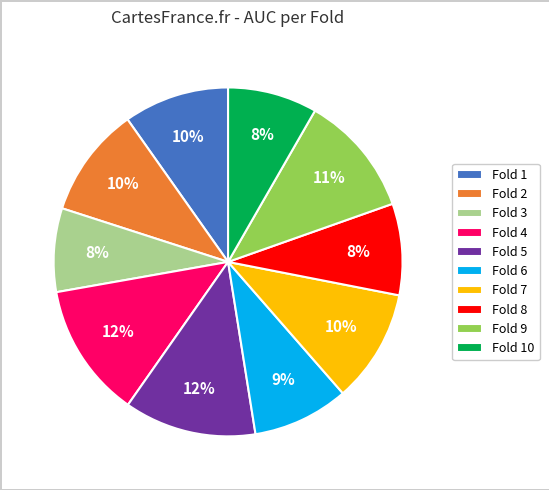

How many slices are in this pie chart?

10